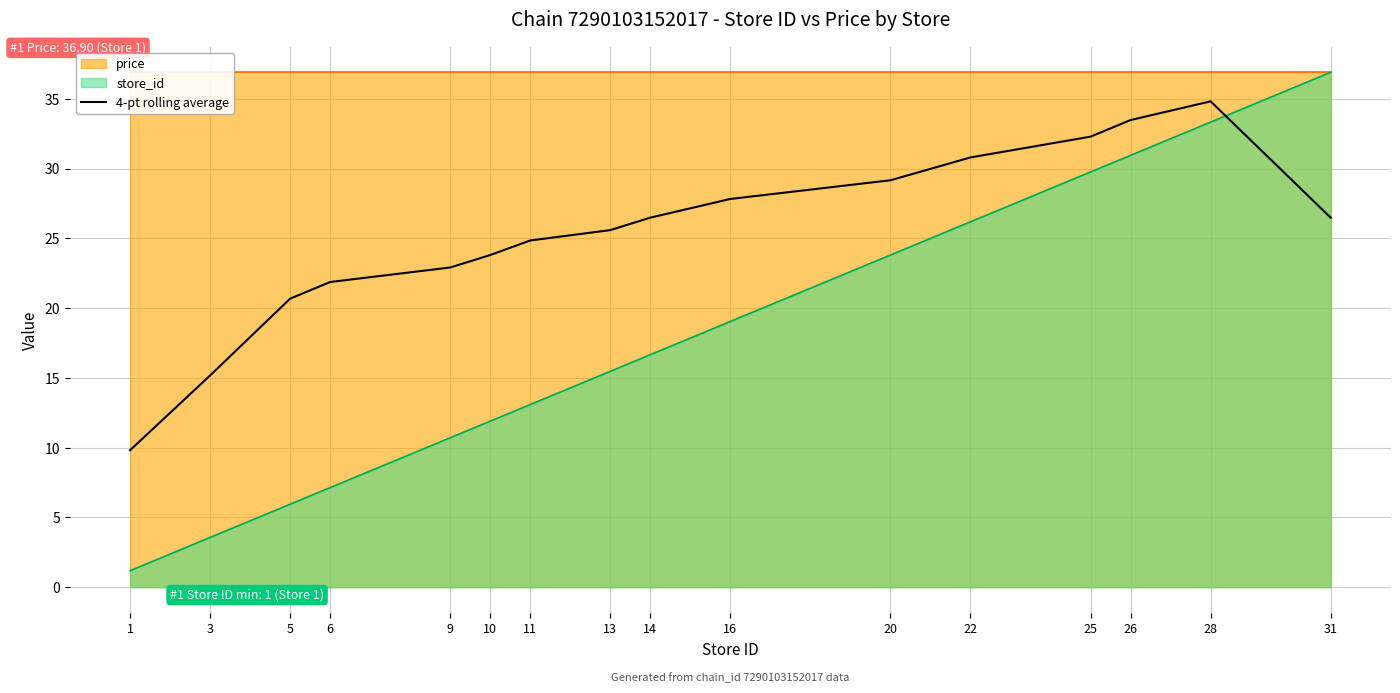

Reading left to right, list all the values displayed in this chart.

9.8	15.2	20.7	21.9	22.9	23.8	24.8	25.6	26.5	27.8	29.2	30.8	32.3	33.5	34.8	26.5